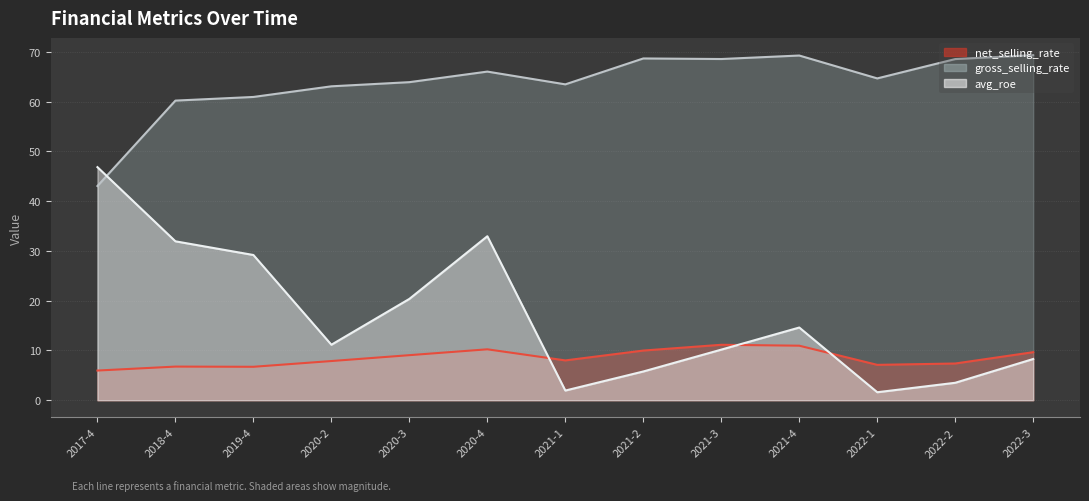

What is the value of the net_selling_rate point at the 4th from the left?

7.9